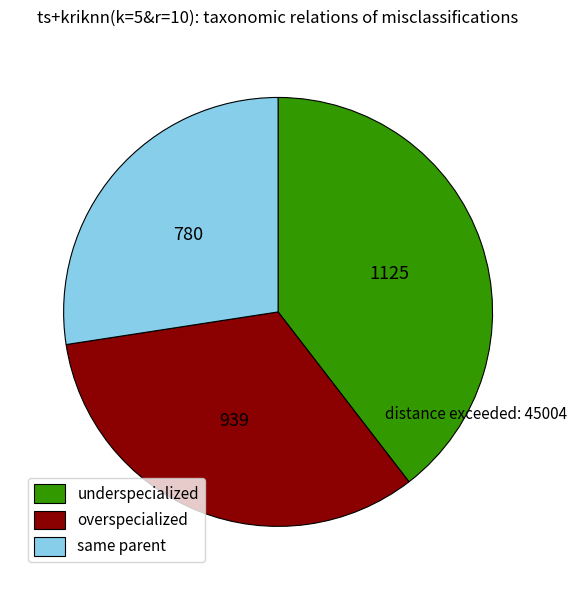

Which category has the smallest portion of the pie?

same parent